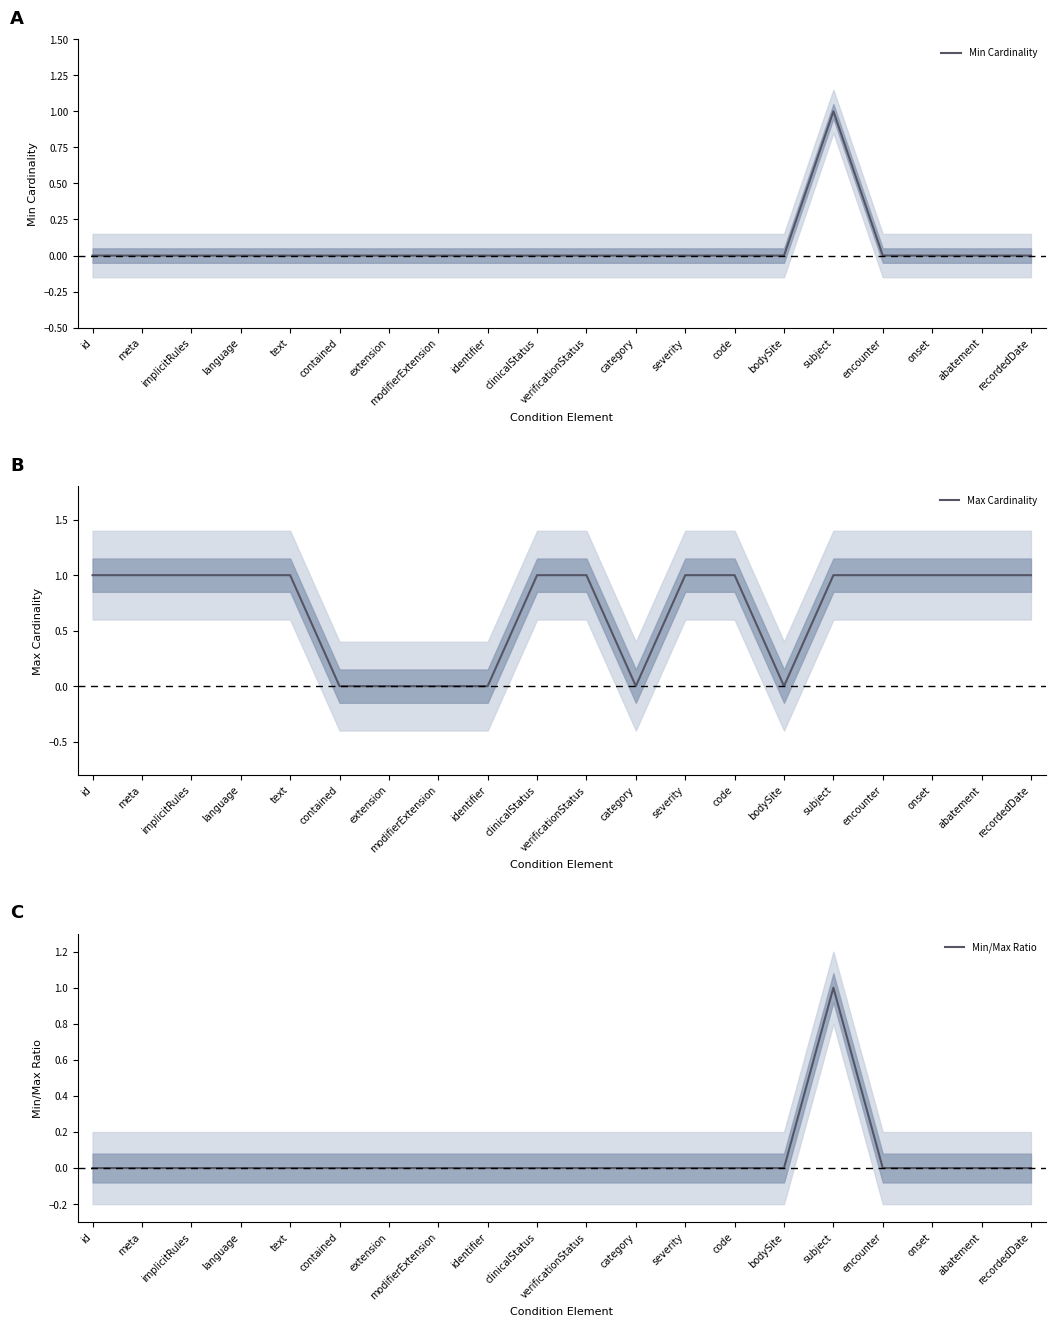

The value of Min Cardinality at identifier is 0. True or false?

True